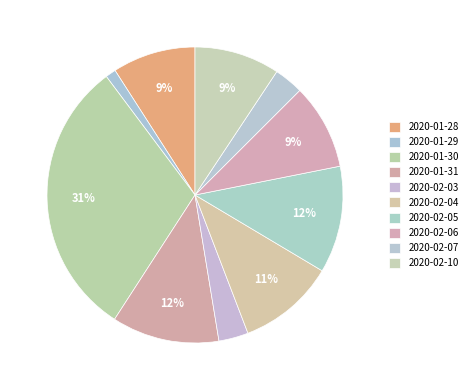

To the nearest percent, what percentage of the pie is 2020-01-28?

9%